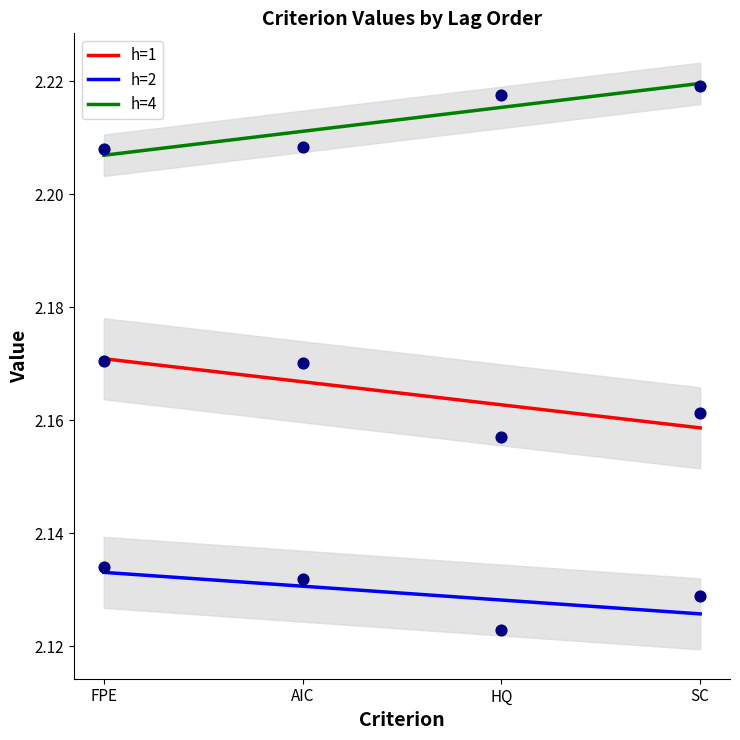

Which series has the largest total across all categories?

h=4